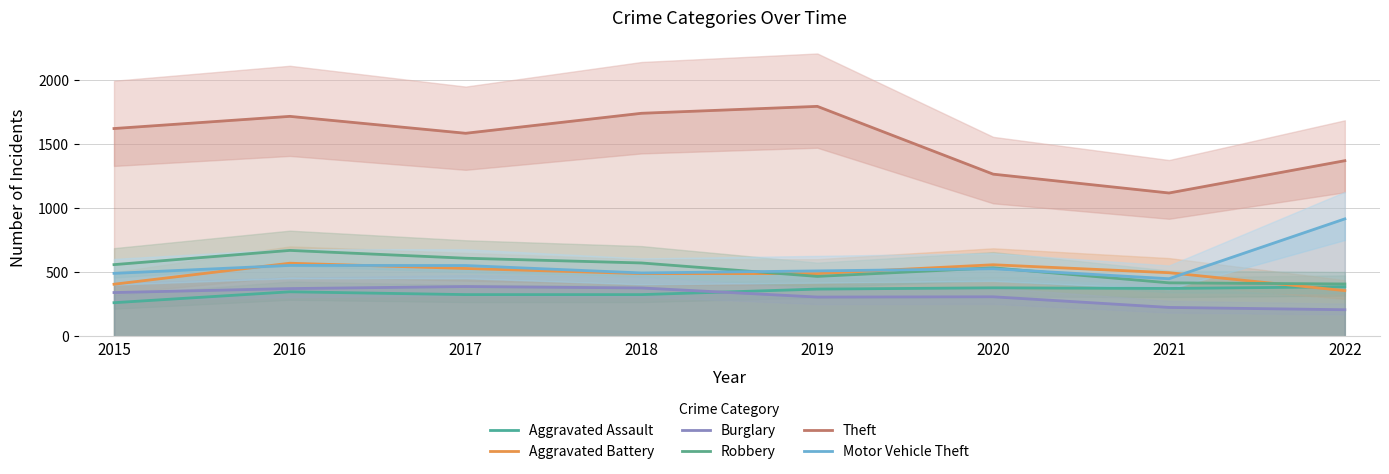

At which category does Motor Vehicle Theft reach its first local peak?

2016